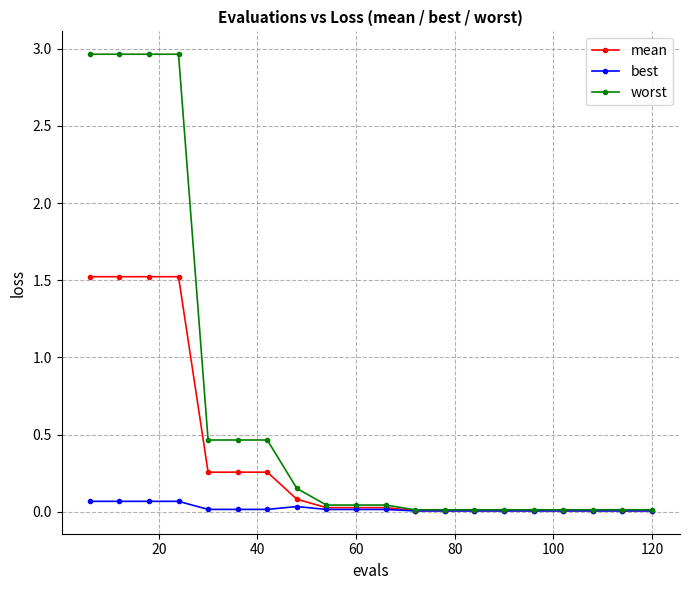

What is the value of the mean point at the 2nd from the left?

1.5